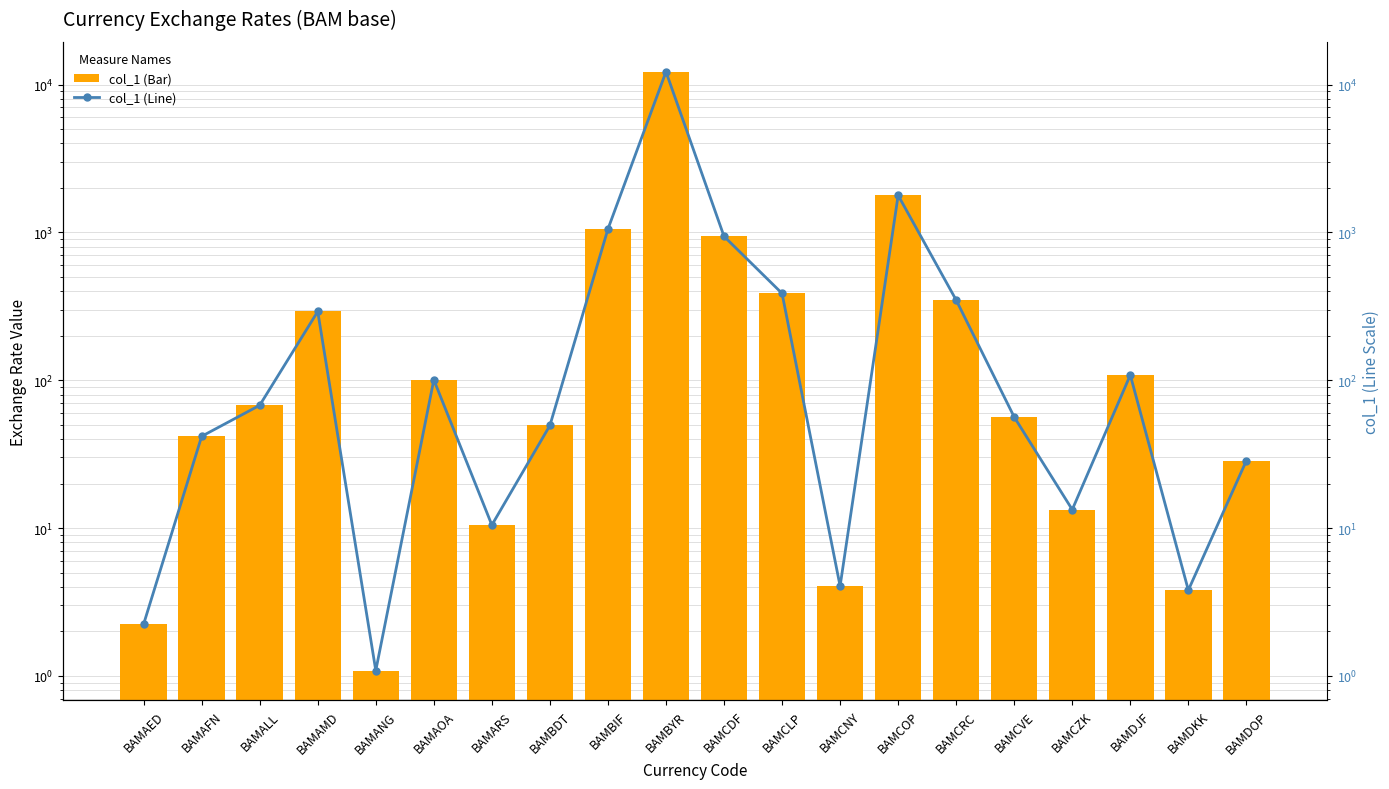

What is the average value of the col_1 (Line) series?

874.1